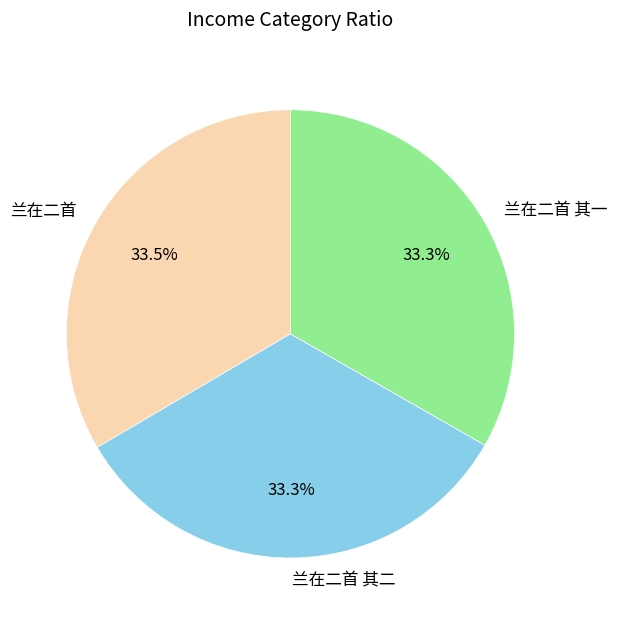

Is it true that 兰在二首 is 19% of the pie?

False